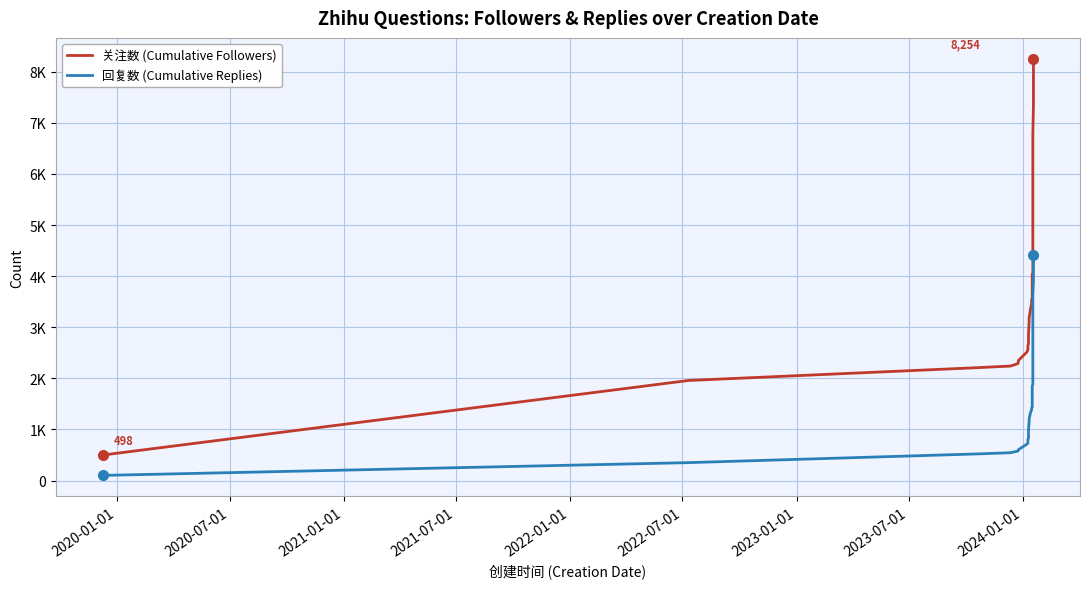

The 关注数 (Cumulative Followers) series shows 11905 at 36. True or false?

False